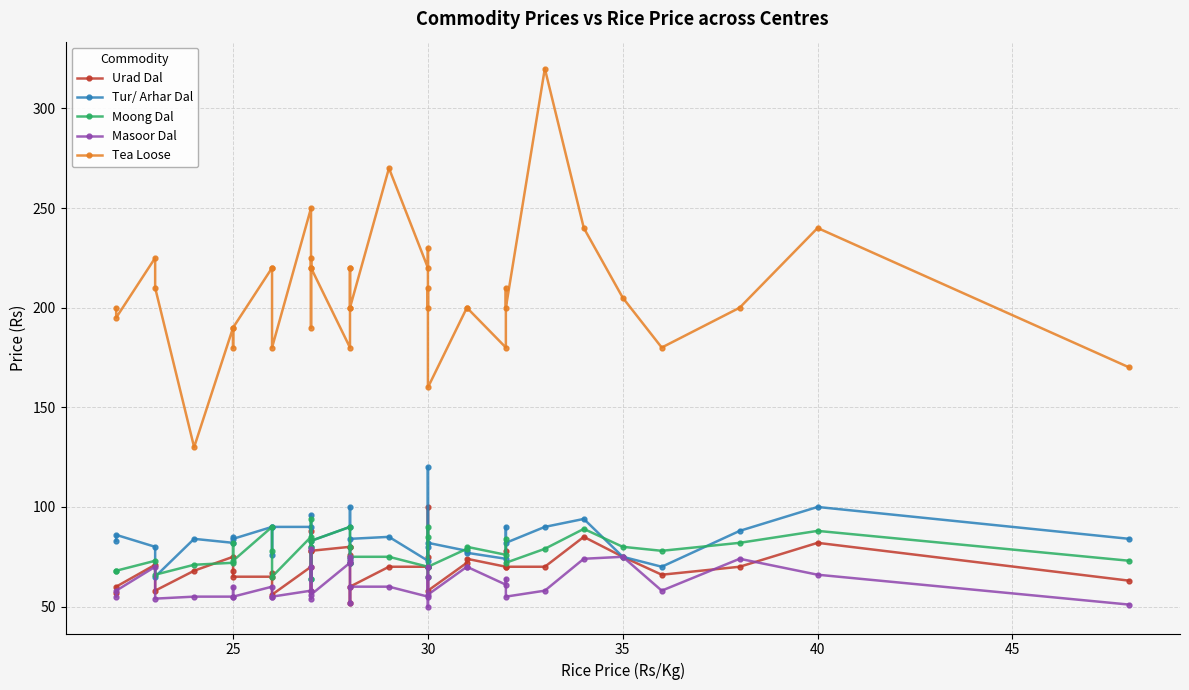

What is the sum of all Masoor Dal values?

2413